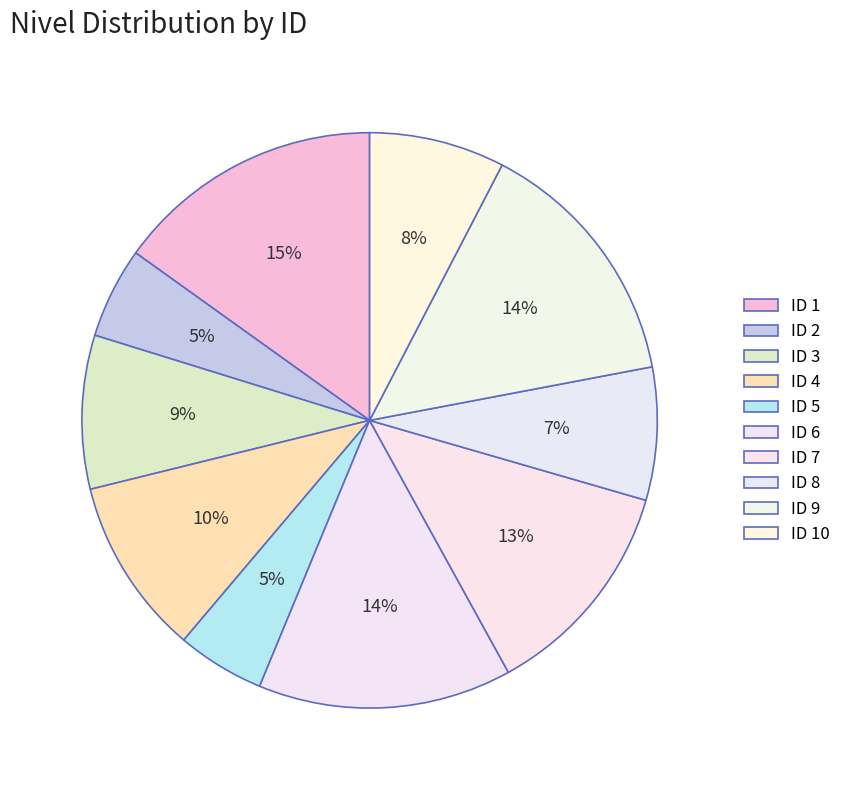

How many slices are in this pie chart?

10